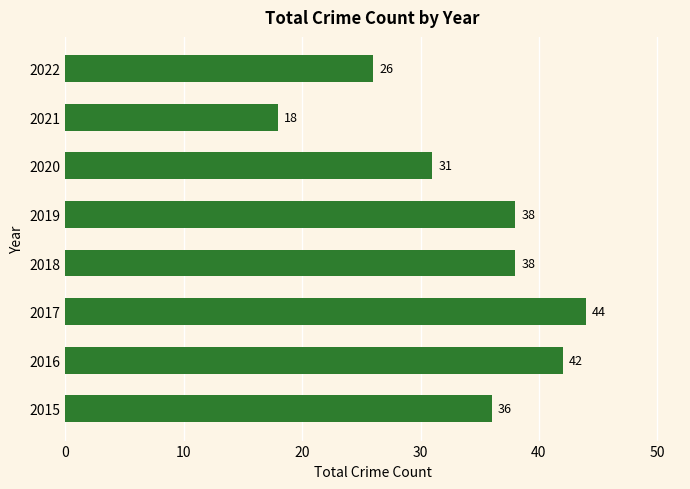

Which has a higher value, 2020 or 2016?

2016